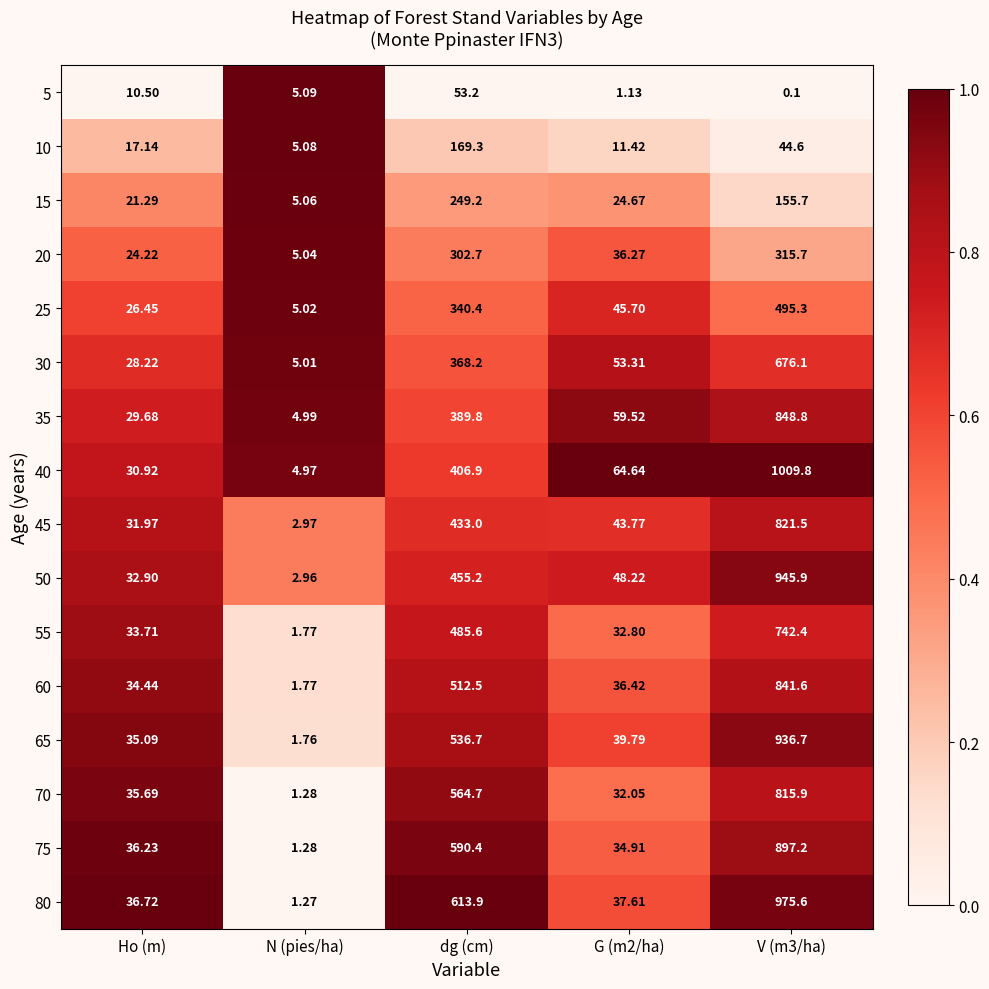

Rank the series at V (m3/ha) from lowest to highest value.

5, 10, 15, 20, 25, 30, 55, 70, 45, 60, 35, 75, 65, 50, 80, 40